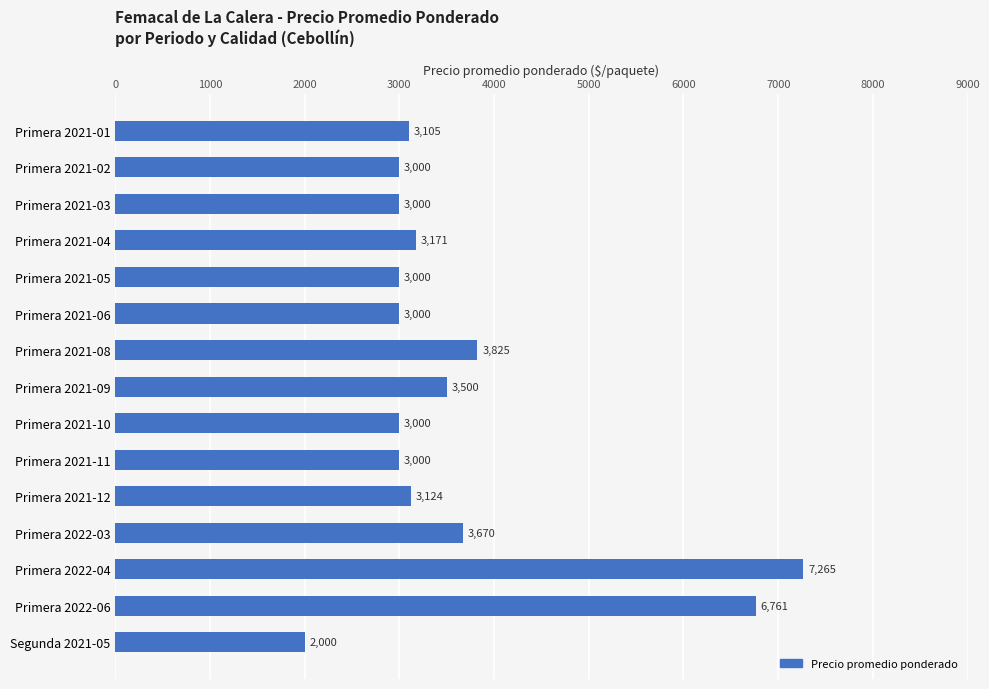

At which label is the value closest to 4632?

Primera 2021-08